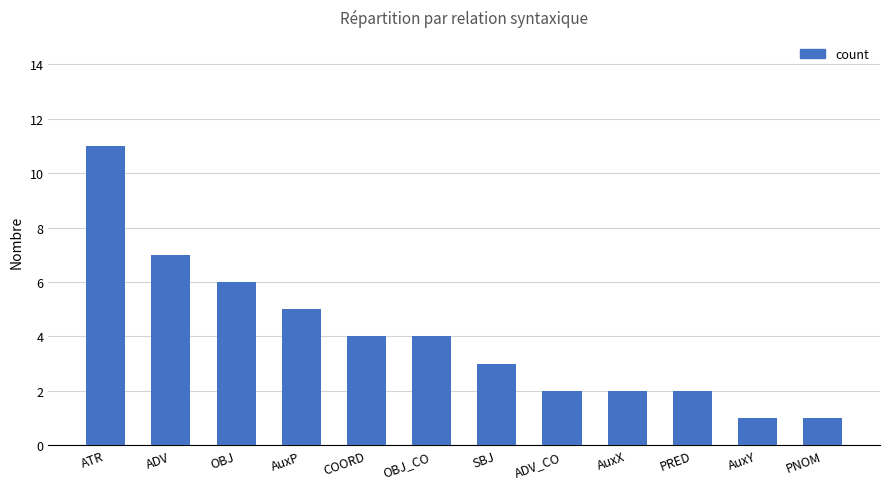

Which category has the highest value across all series?

ATR